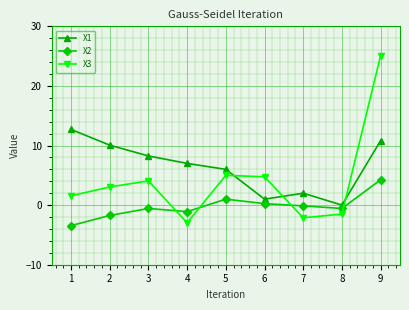

How many values in the X3 series exceed 3?

5